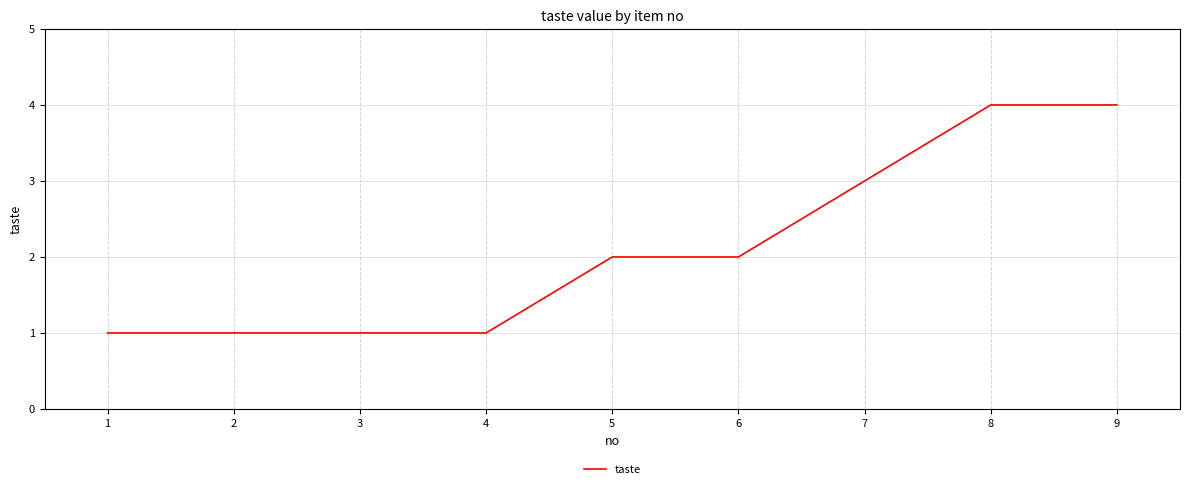

Approximately how many times larger is the value at 4 compared to 5?

0.5